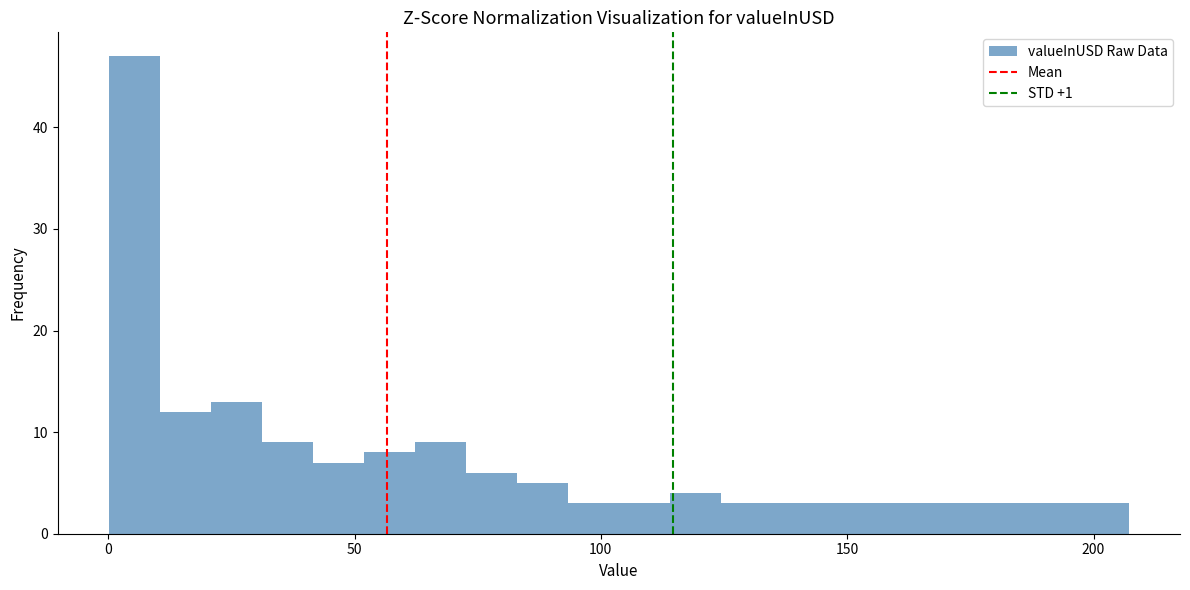

Around what value on the x-axis is the tallest bar? Give the approximate position of its centre, as read against the axis.

5